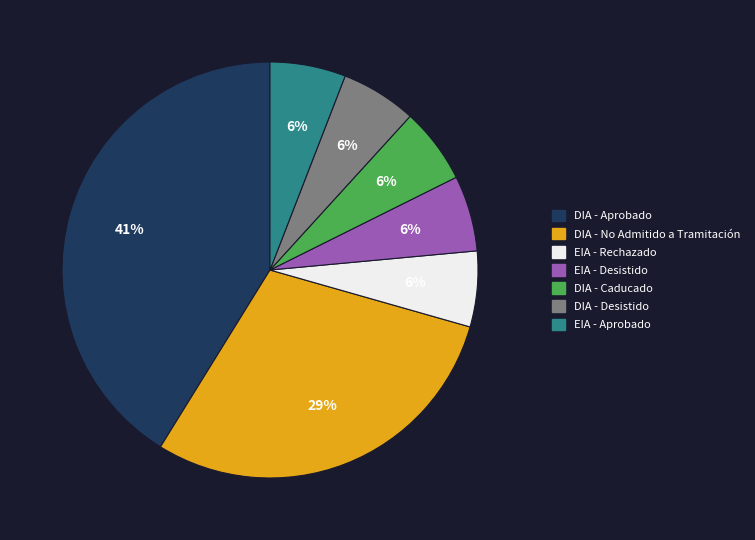

To the nearest percent, what is the average slice percentage?

14%